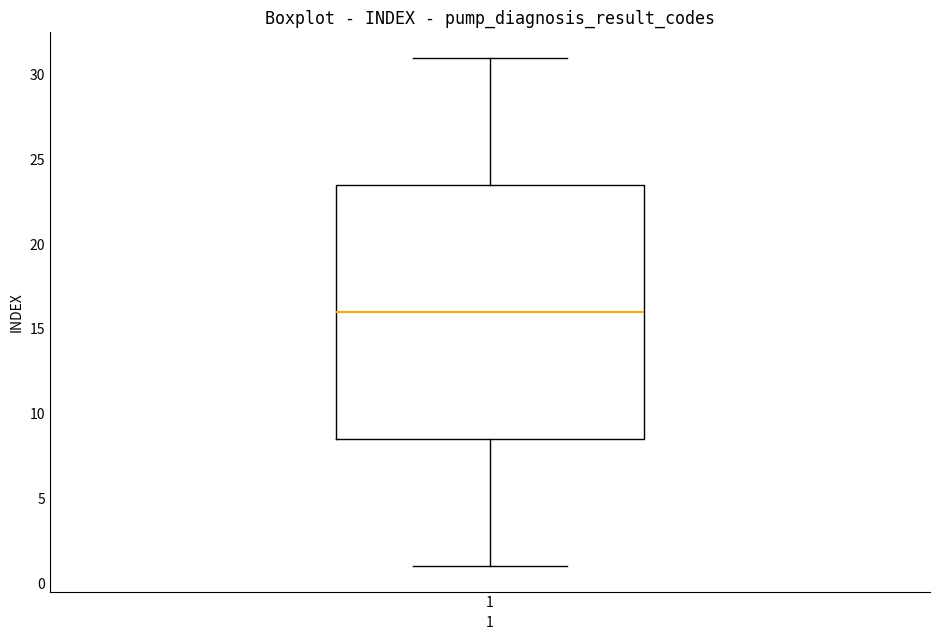

Transcribe this box plot: give where the median line is, the range the box spans, and where the two whiskers end, as read against the y-axis. The values are not printed on the chart, so give them approximately, as read against the axis.

median 16.0, box 8.5 to 23.5, whiskers 1.0 to 31.0